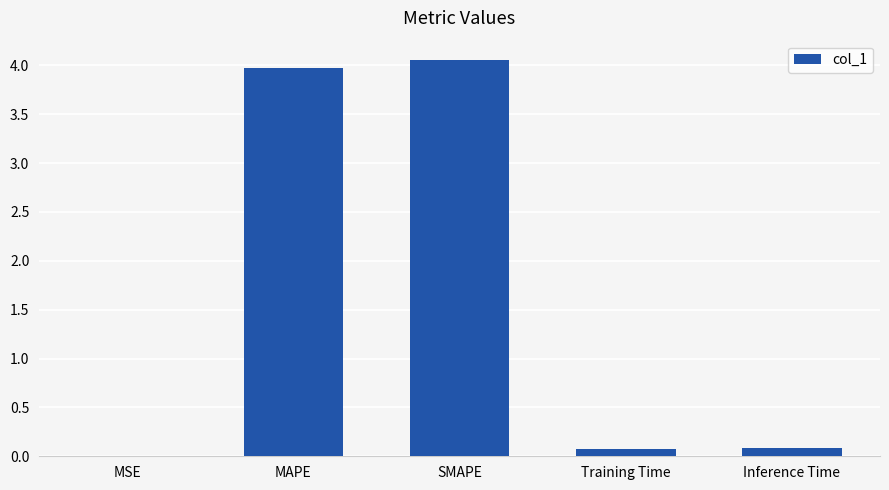

How many distinct data groups are displayed?

1